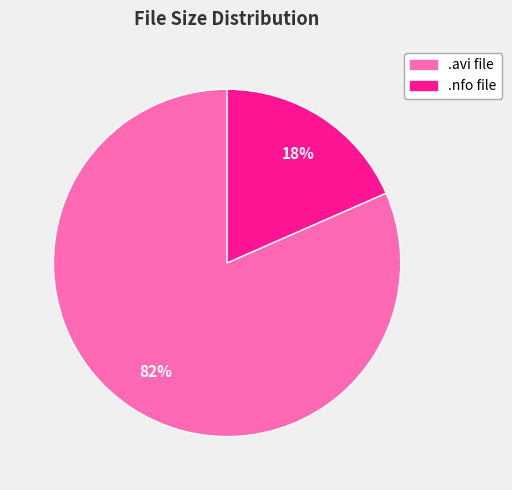

Is there a majority slice in this chart?

Yes